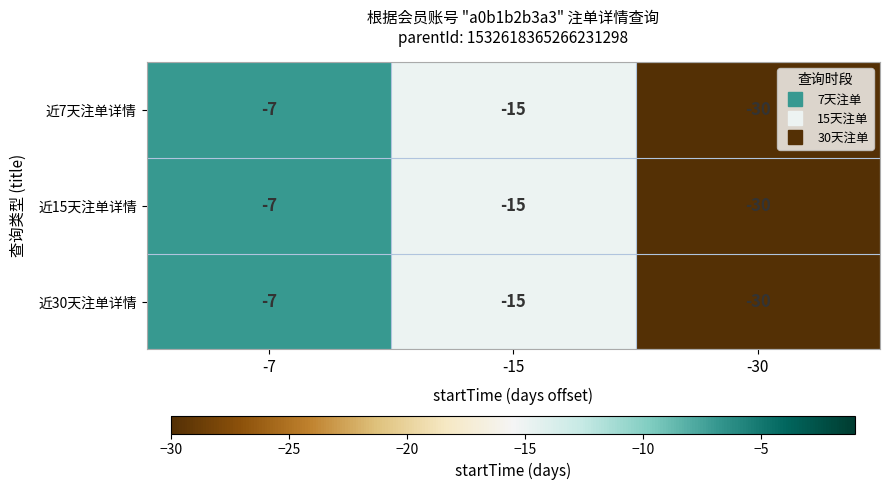

What is the average value of the 近30天注单详情 series?

-17